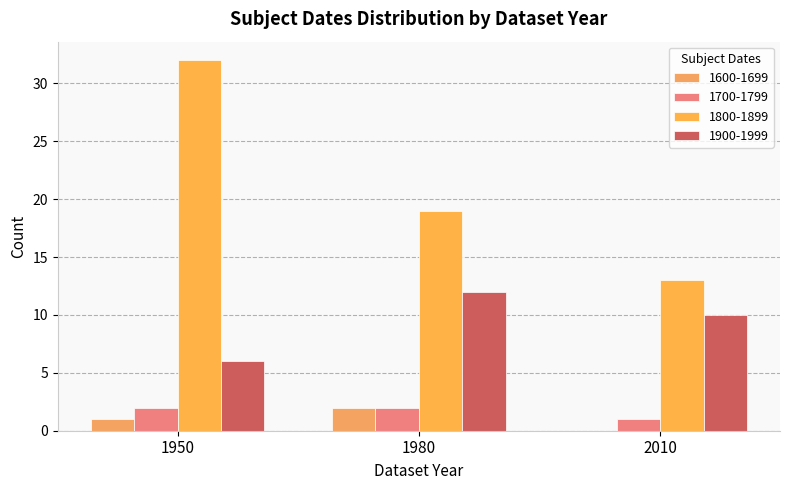

How many series are shown in this chart?

4